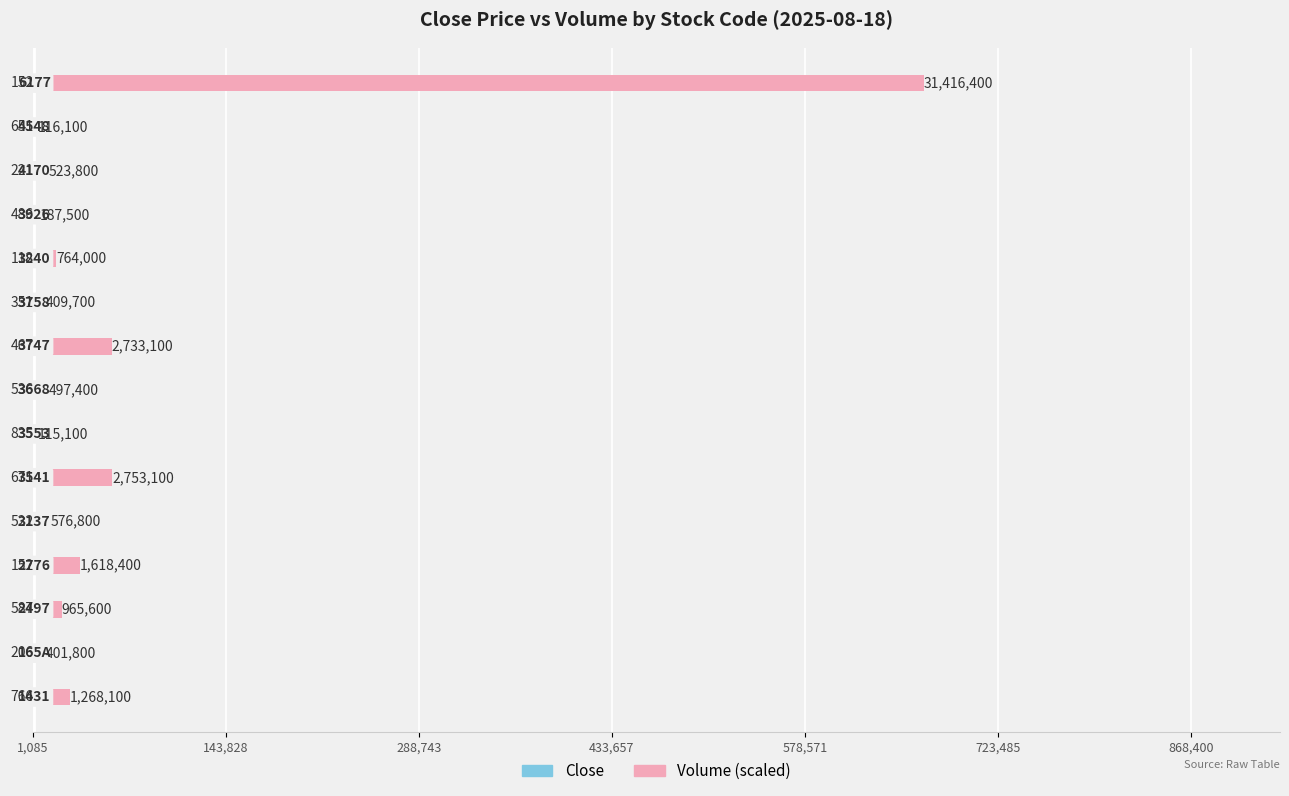

Count the number of categories in the chart.

15